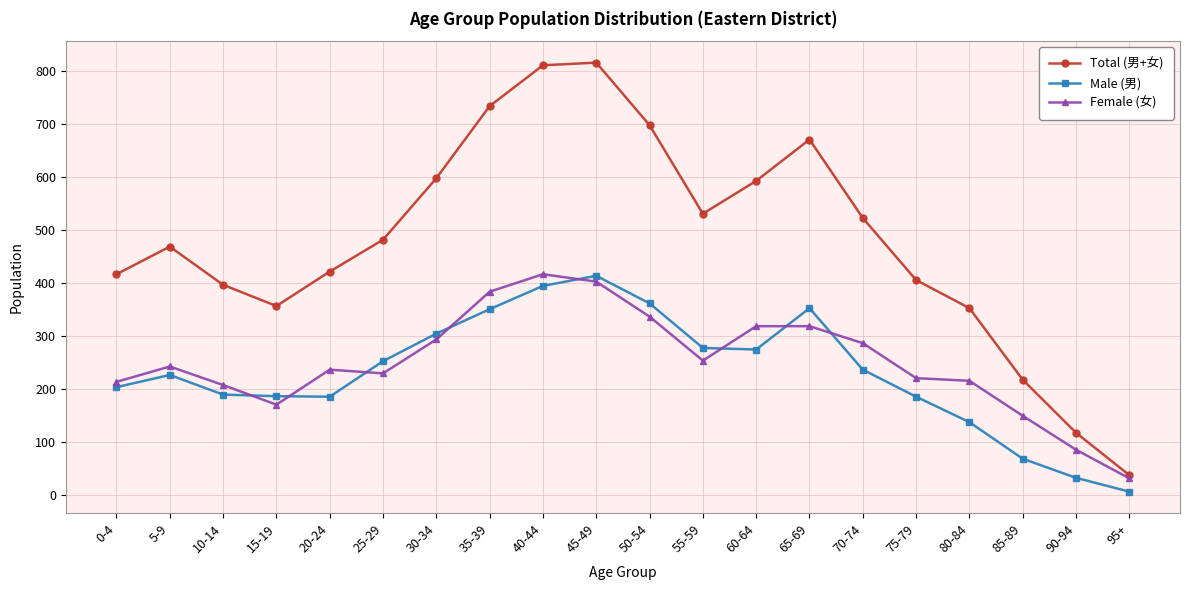

What is the label of the 3rd point from the left?

10-14